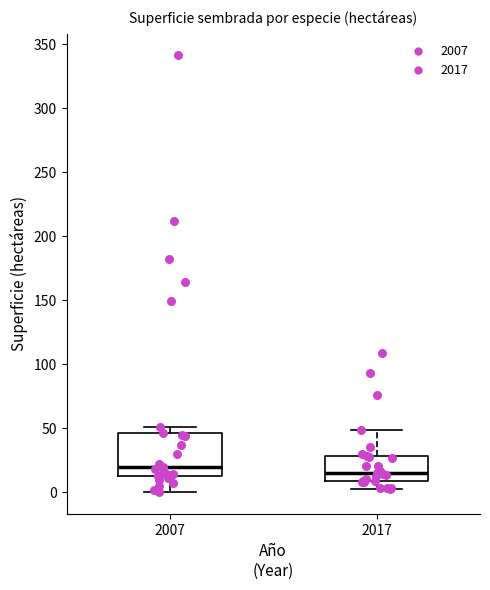

Reading left to right, transcribe this box plot: for each box, give where its median line is, the range the box spans, and where its two whiskers end, as read against the y-axis. The values are not printed on the chart, so give them approximately, as read against the axis.

2007: median 20, box 15 to 45, whiskers 0 to 50
2017: median 15, box 10 to 30, whiskers 5 to 50